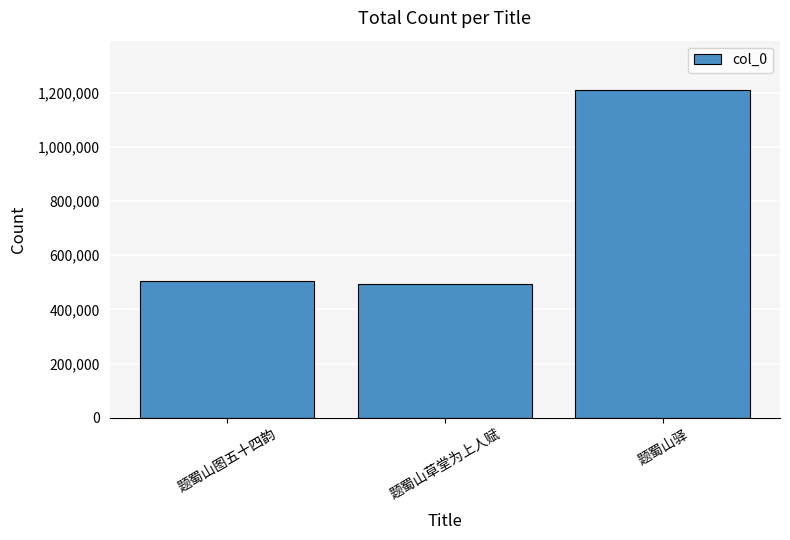

What value does the data have at 题蜀山图五十四韵?

504419